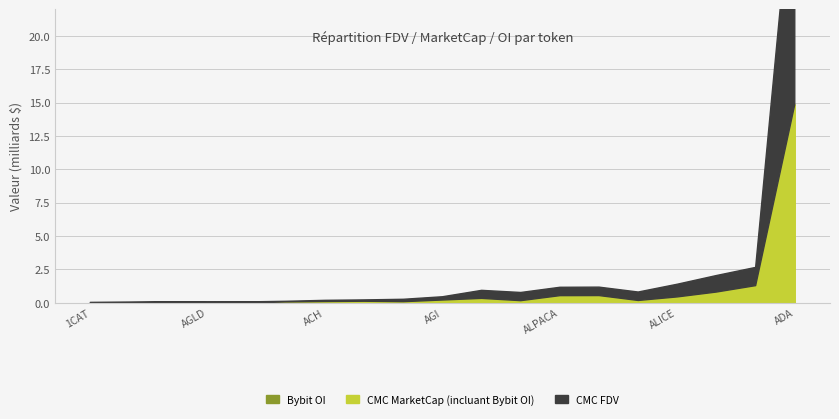

Does the chart have visible grid lines?

Yes